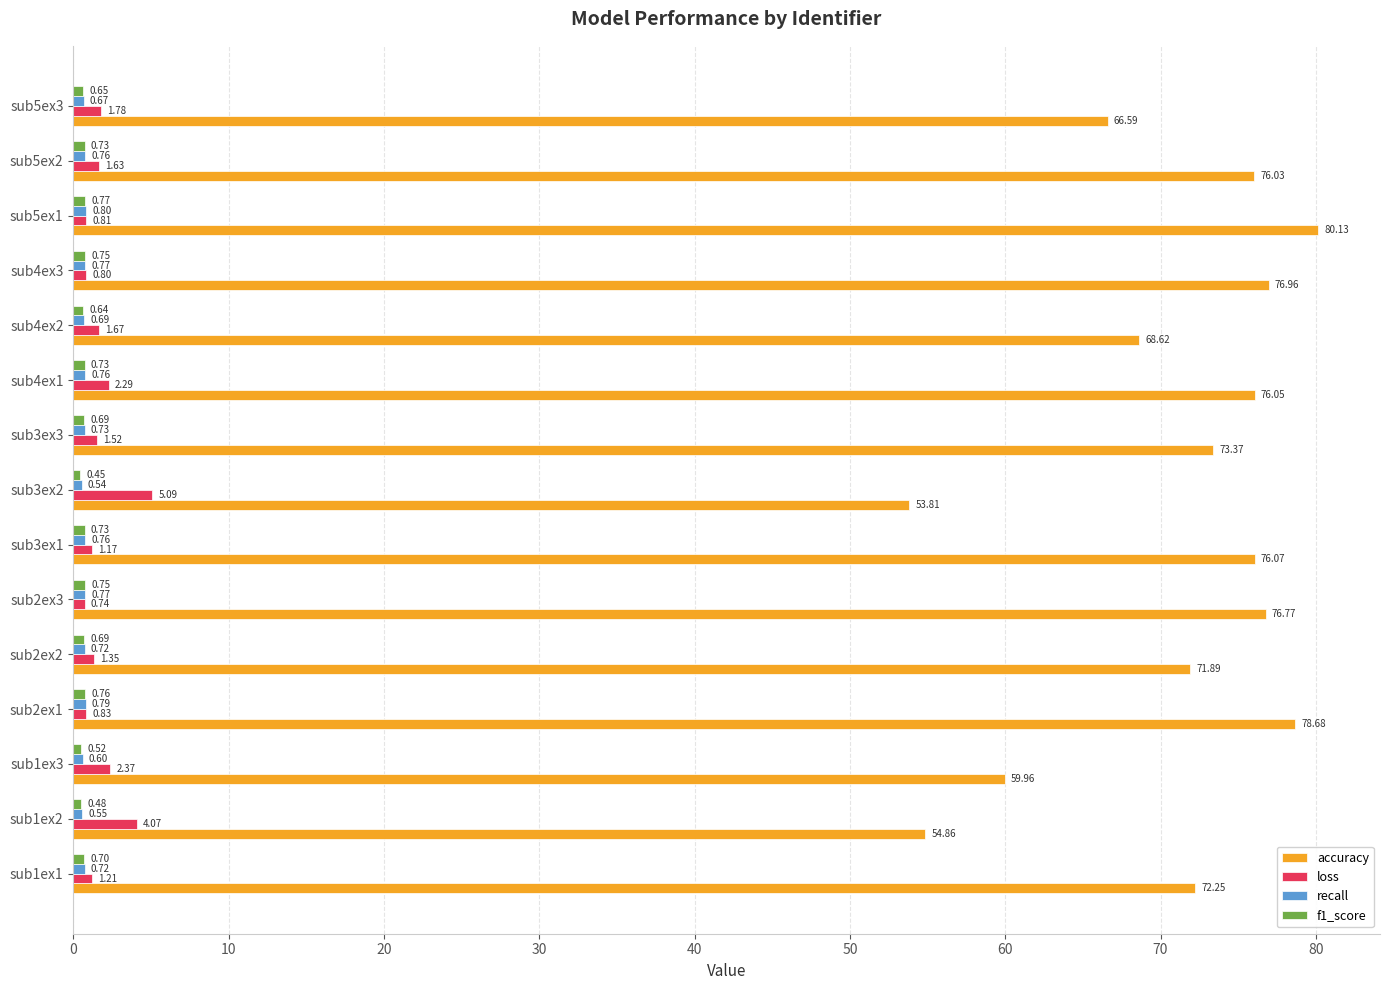

At which category is the sum across all series the highest?

sub5ex1